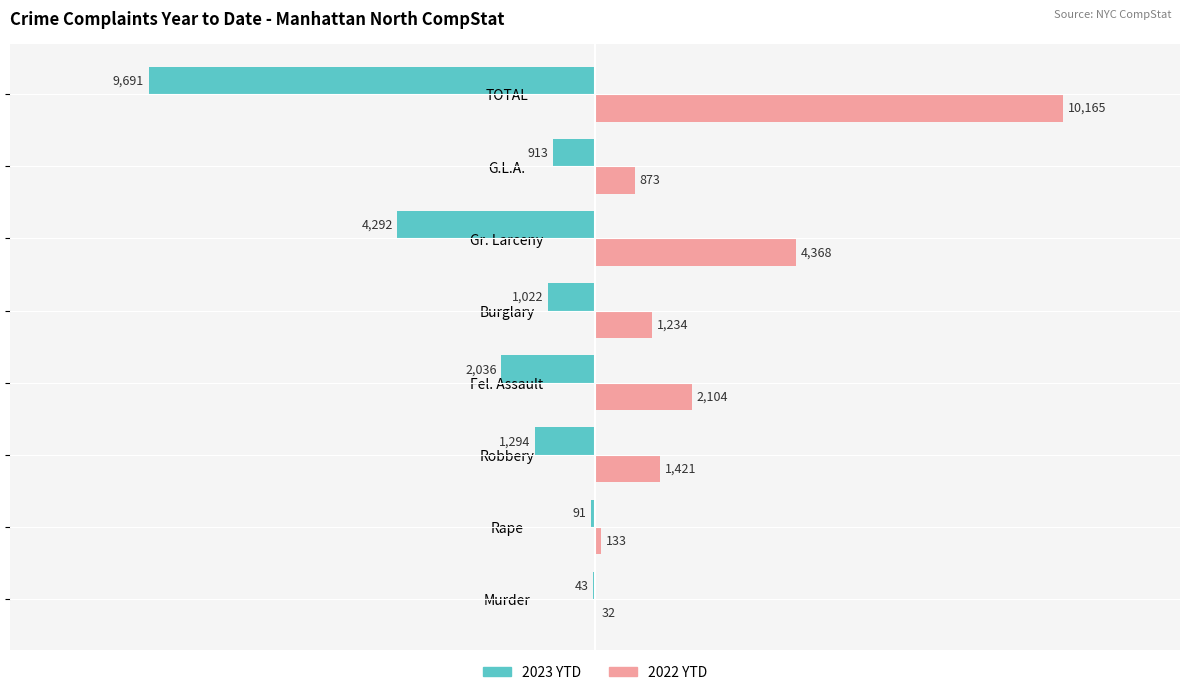

Is the value of 2022 YTD at Gr. Larceny greater than the value of 2023 YTD at Gr. Larceny?

Yes